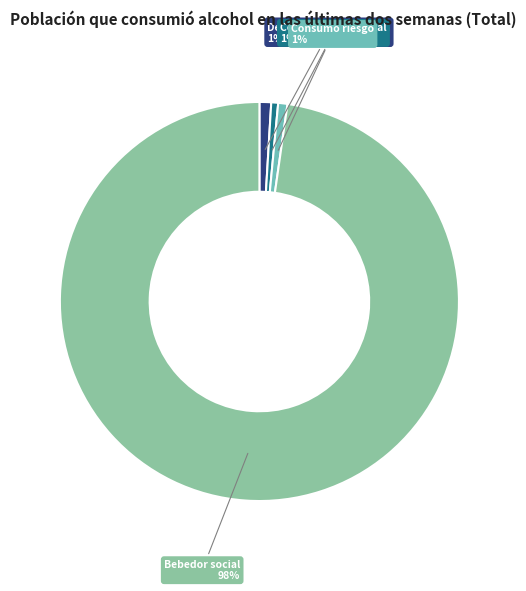

Count the number of slices in the pie.

4